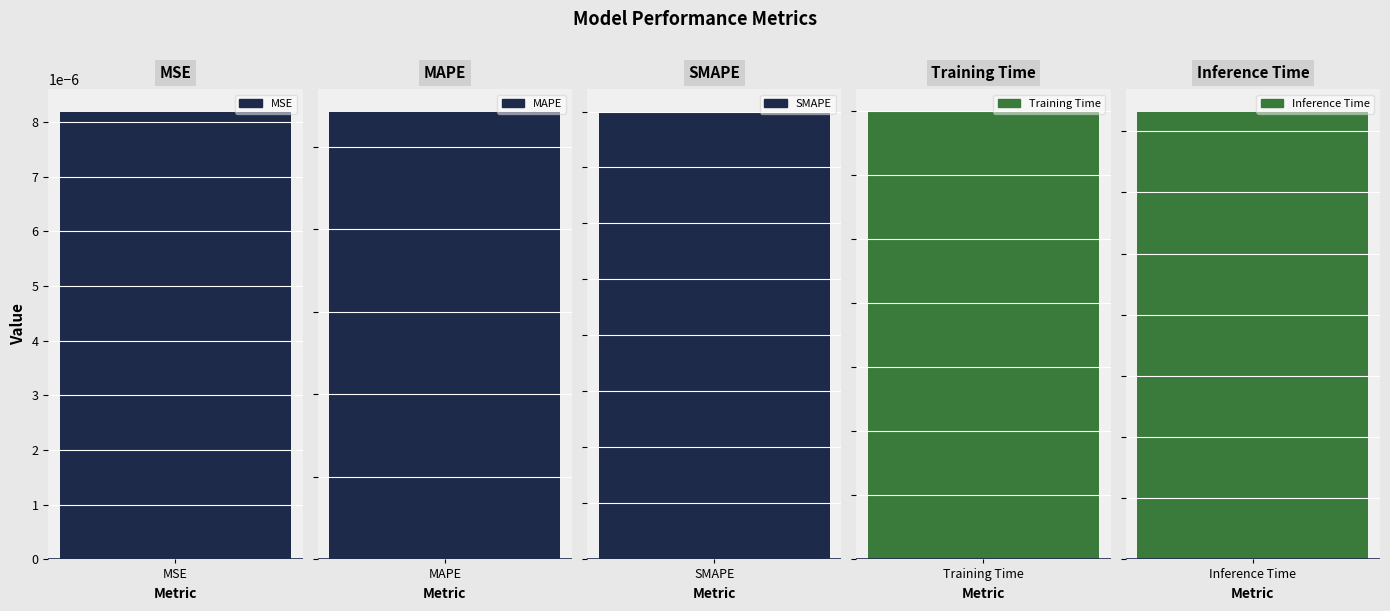

Reading left to right, list all the values displayed in this chart.

MSE=0.0	MAPE=5.4	SMAPE=2.0	Training Time=1.7	Inference Time=0.0